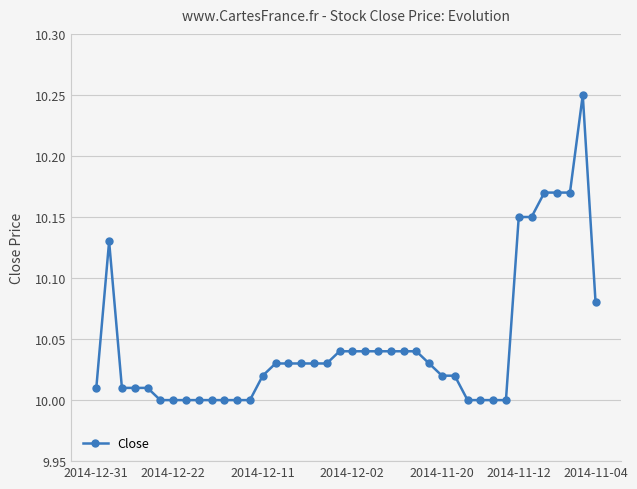

How many categories are shown in the chart?

40